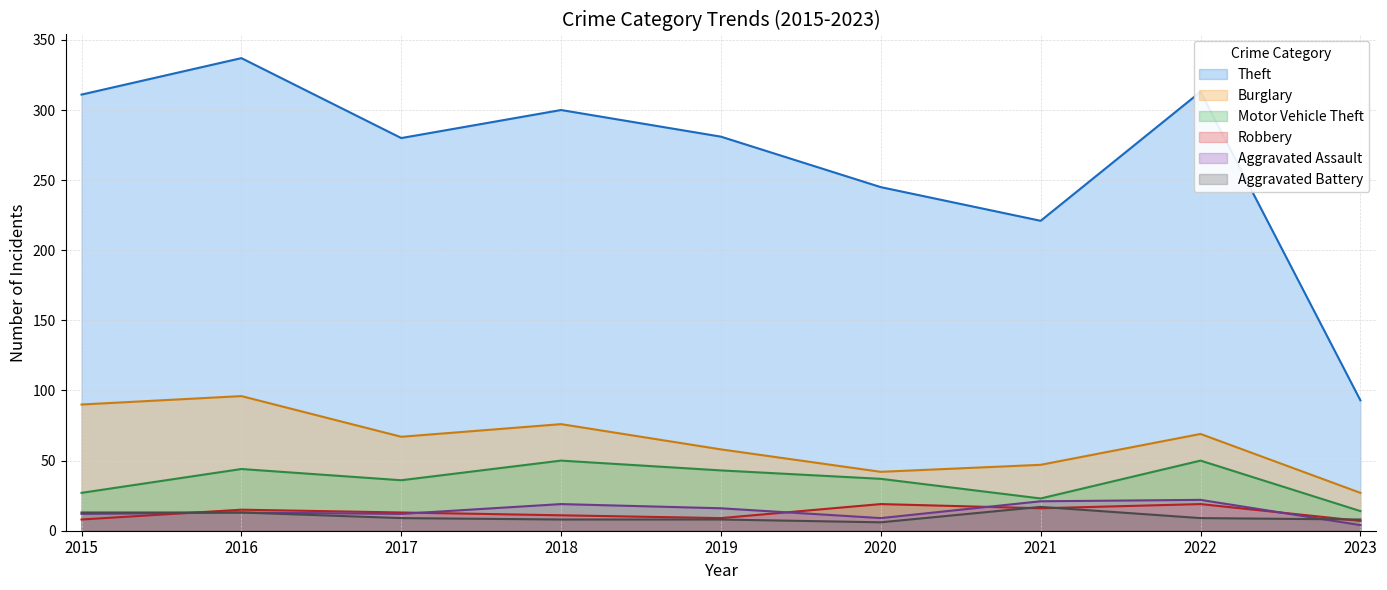

Reading left to right, what are all the values shown in this chart?

Theft: 311	337	280	300	281	245	221	313	93
Burglary: 90	96	67	76	58	42	47	69	27
Motor Vehicle Theft: 27	44	36	50	43	37	23	50	14
Robbery: 8	15	13	11	9	19	16	19	7
Aggravated Assault: 12	13	12	19	16	9	21	22	4
Aggravated Battery: 13	13	9	8	8	6	17	9	8